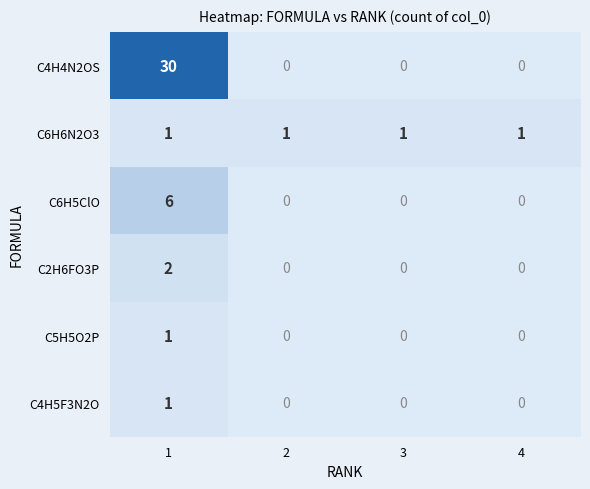

Reading left to right, what are all the values shown in this chart?

C4H4N2OS: 30	0	0	0
C6H6N2O3: 1	1	1	1
C6H5ClO: 6	0	0	0
C2H6FO3P: 2	0	0	0
C5H5O2P: 1	0	0	0
C4H5F3N2O: 1	0	0	0